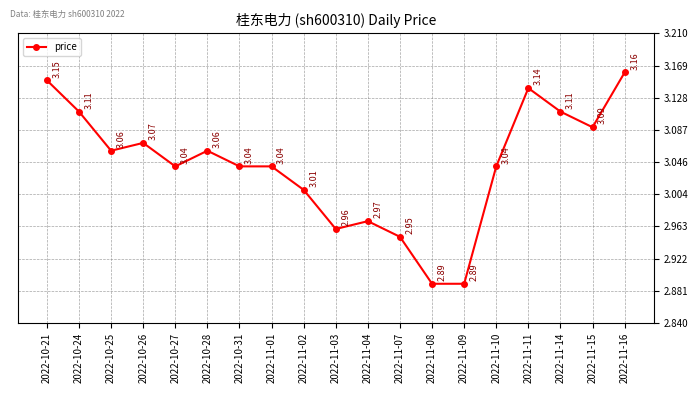

Approximately how many times larger is the value at 2022-11-08 compared to 2022-10-26?

0.9